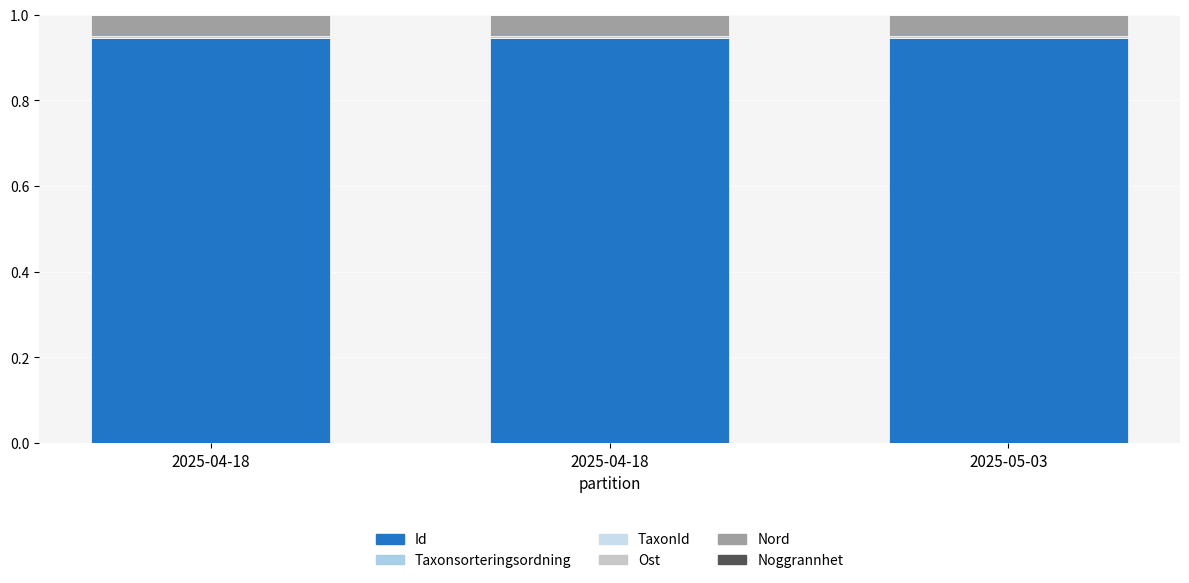

At which label is Noggrannhet closest to 0?

2025-05-03